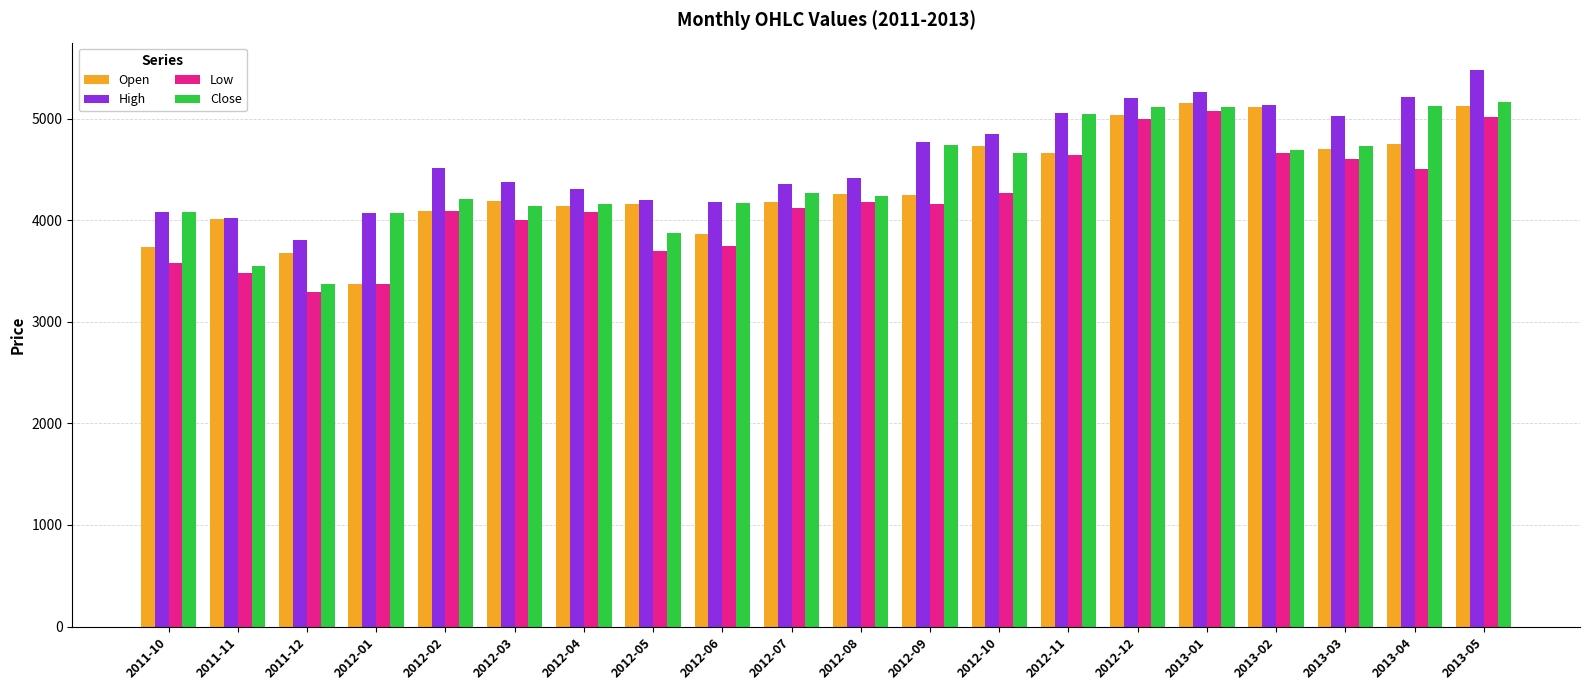

Is it true that Close equals 4268.1 at 2012-07?

True